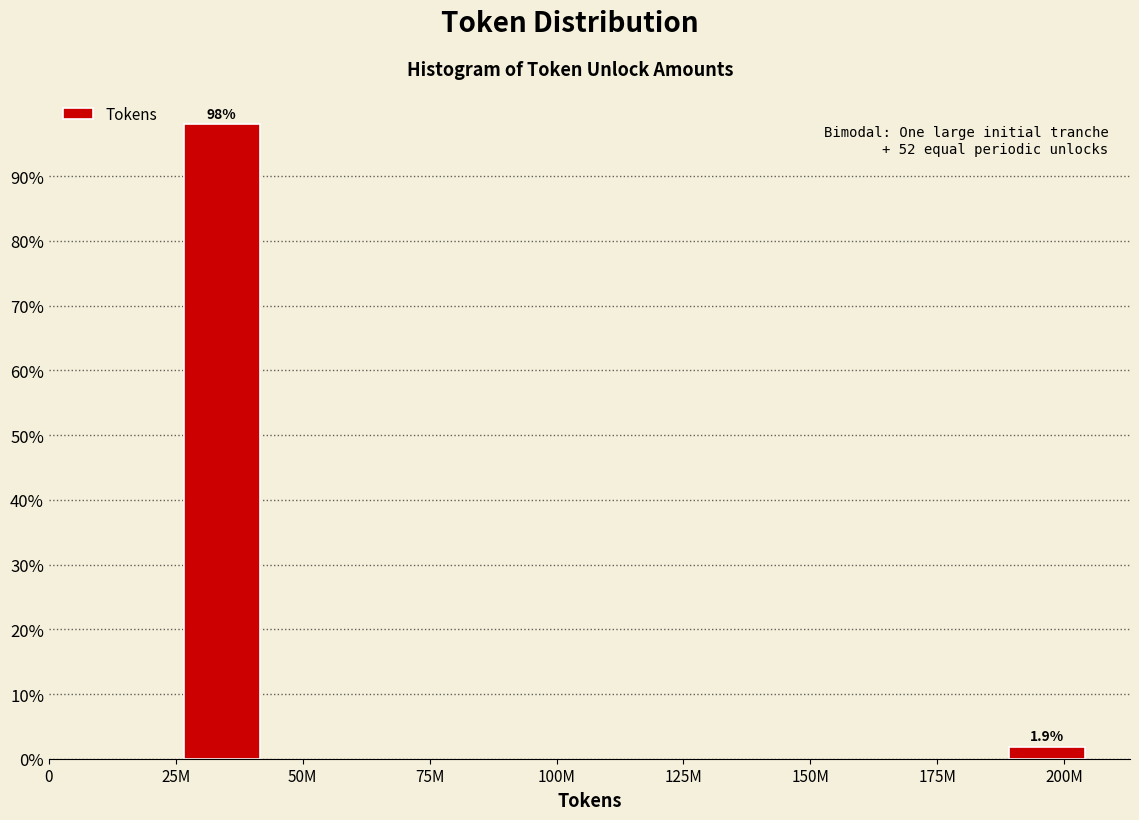

Reading left to right, extract all data points from this chart.

98.1	1.9